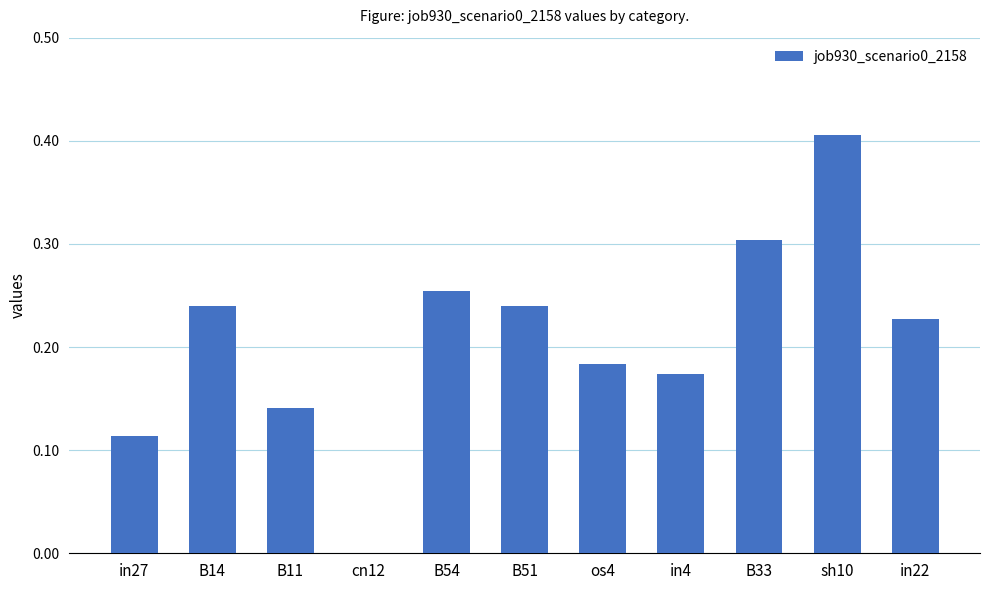

Is it true that the value at cn12 is 0.2?

False